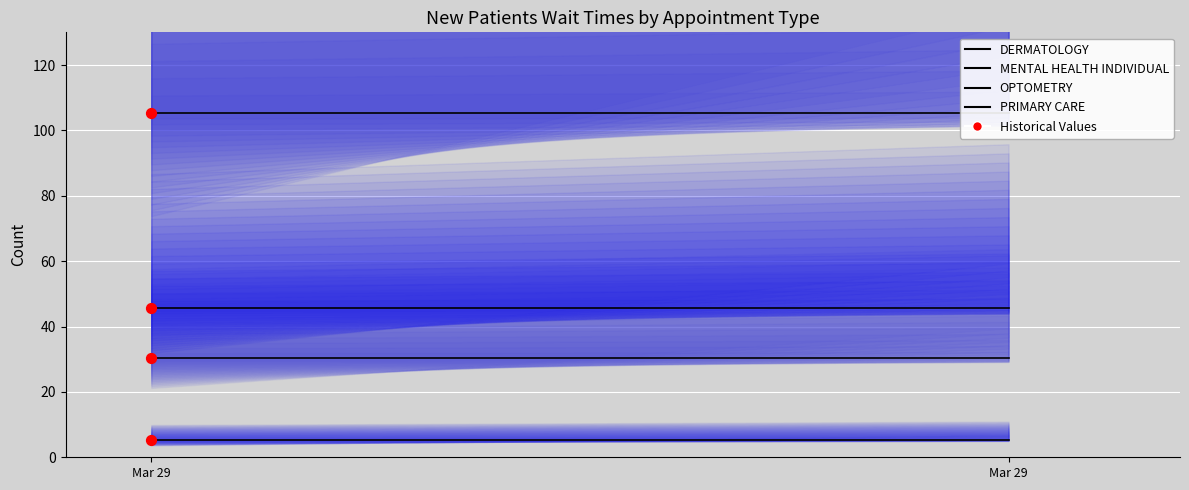

At which category is the sum across all series the highest?

Mar 29